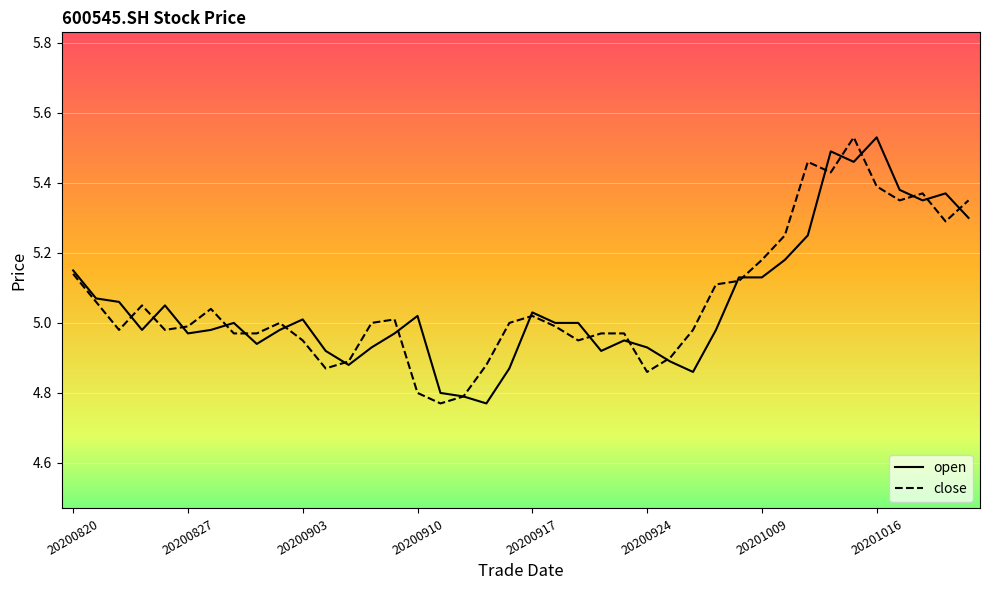

What are all the series names shown in the legend?

open, close